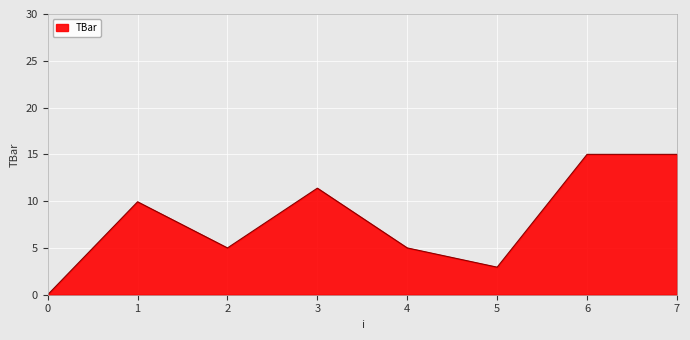

The chart shows a value of 2.9 at 5. True or false?

True